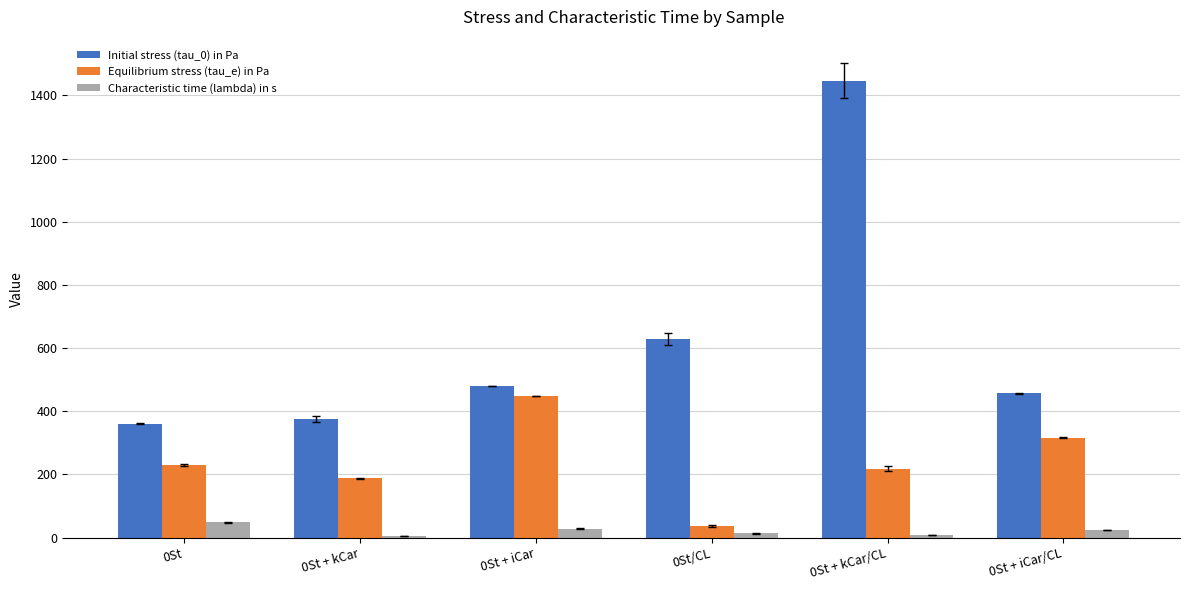

Which series has the largest total across all categories?

Initial stress (tau_0) in Pa